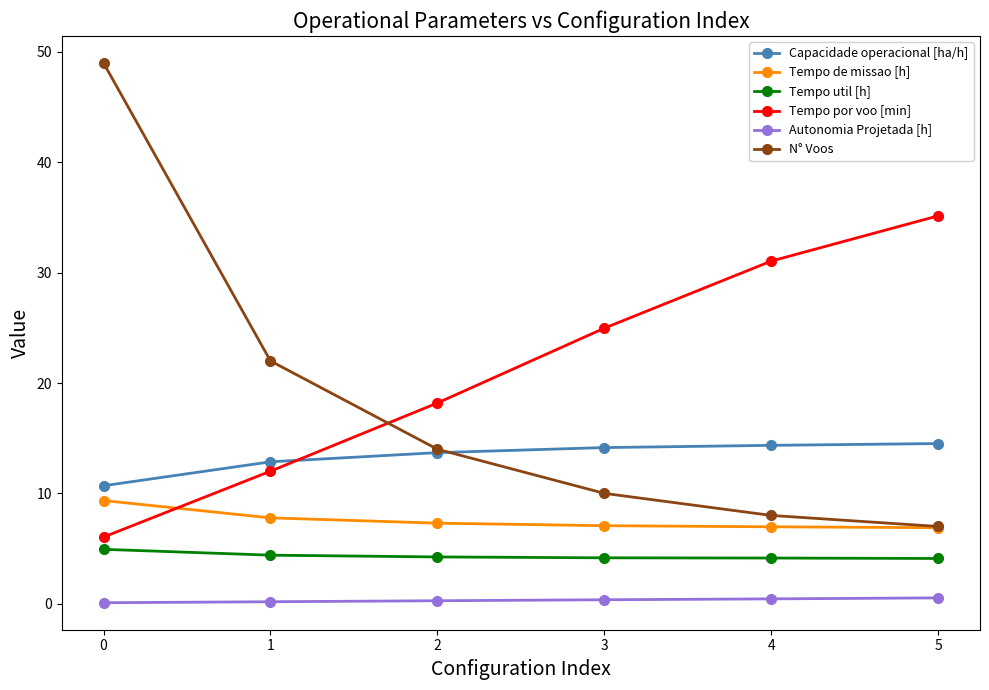

What is the difference between the highest and lowest values at 3?

24.6